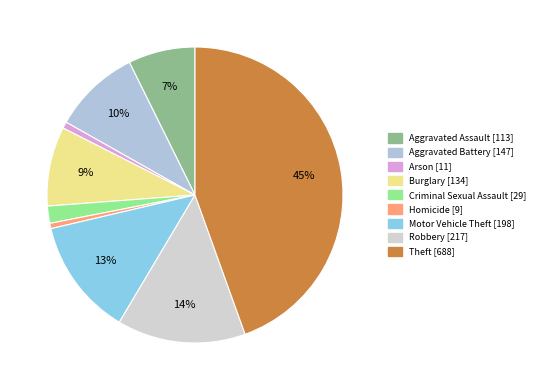

Does any single category account for the majority?

No